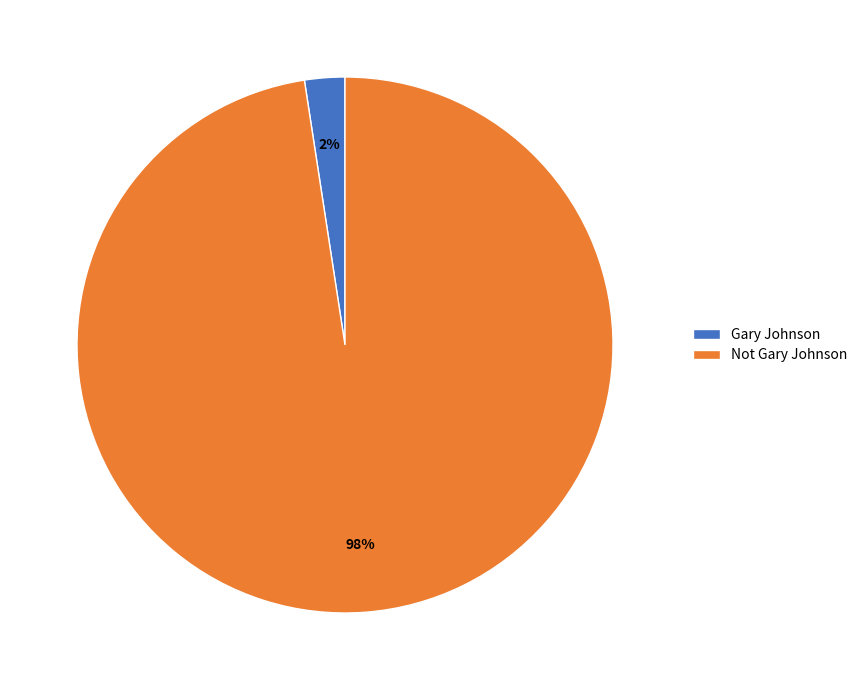

Do Not Gary Johnson and Gary Johnson together represent more than half of the pie?

Yes